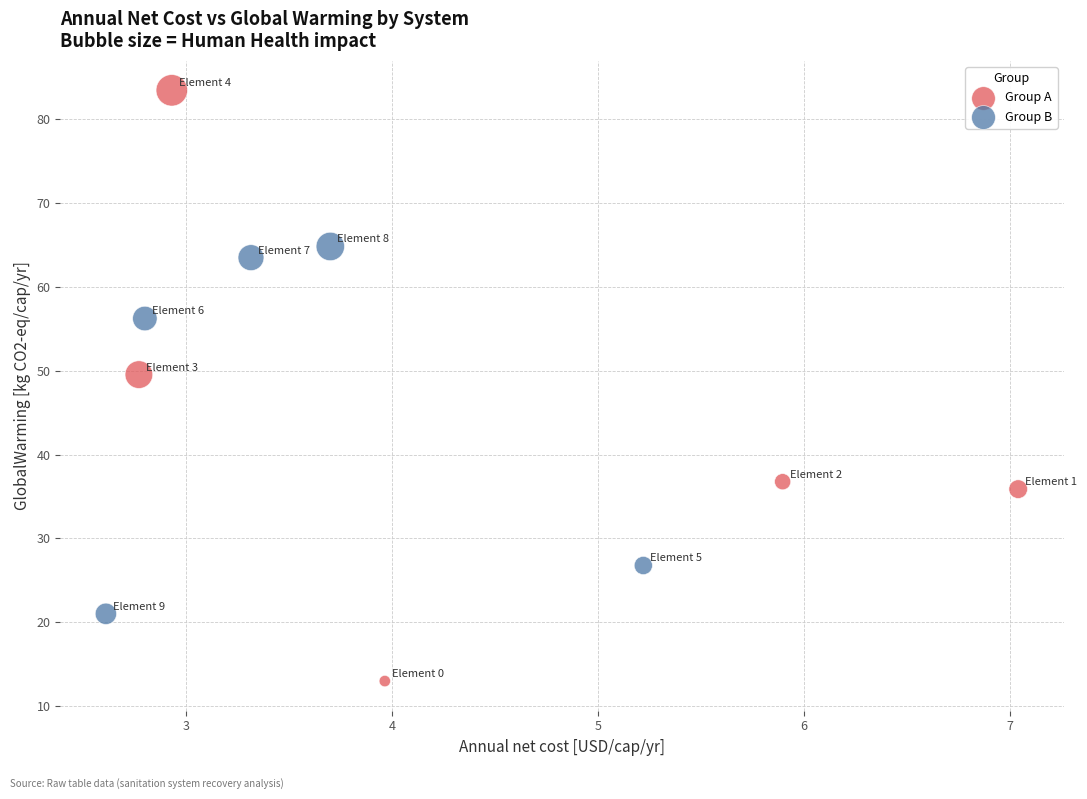

Which series contains the highest Y value?

Group A